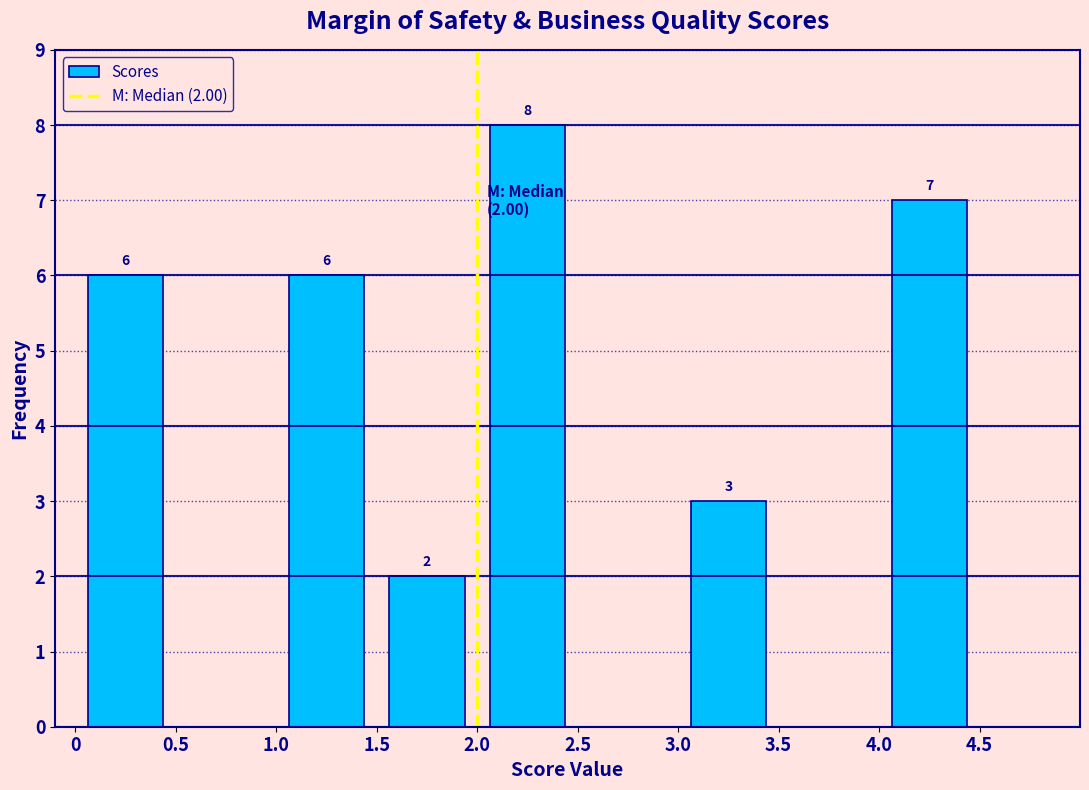

Over which range of the x-axis is the bar tallest?

2.0 to 2.5